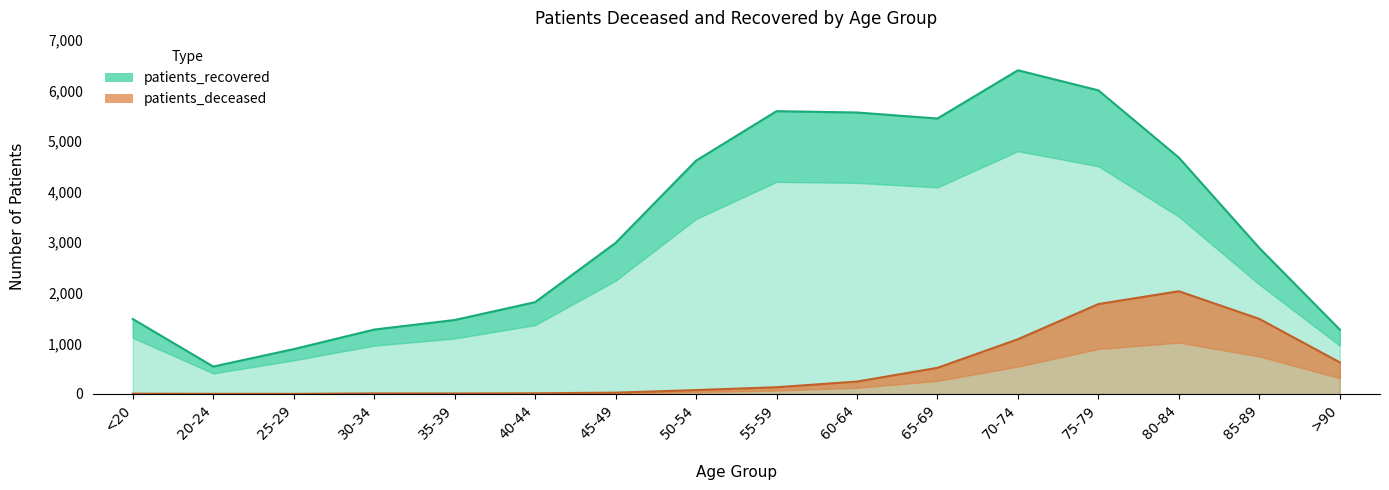

Which category has the lowest value in the patients_recovered series?

20-24